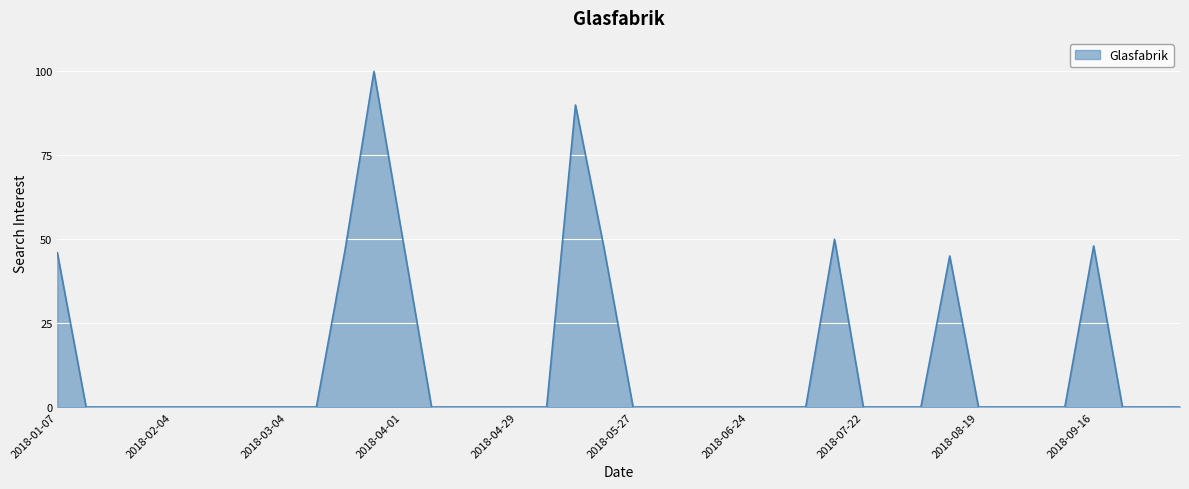

What is the maximum value shown in the chart?

100